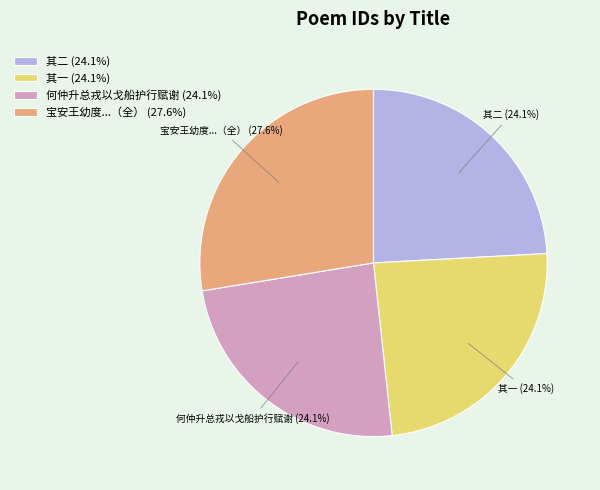

How many segments does this pie chart have?

4